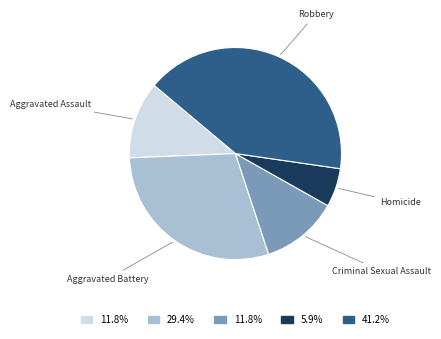

Approximately how many times larger is the value at Criminal Sexual Assault compared to Robbery?

0.3